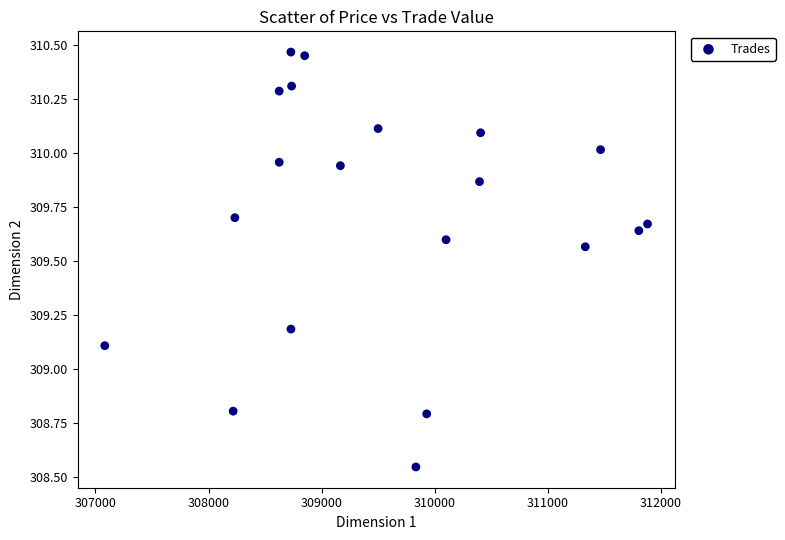

What Y value in the scatter plot is closest to 309?

309.1